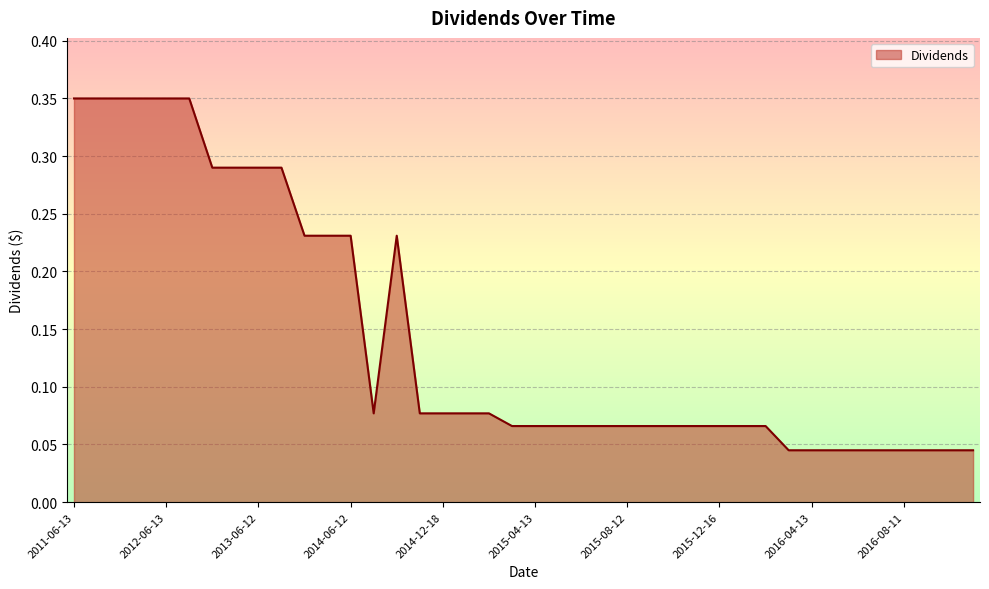

How many lines are shown in the chart?

1